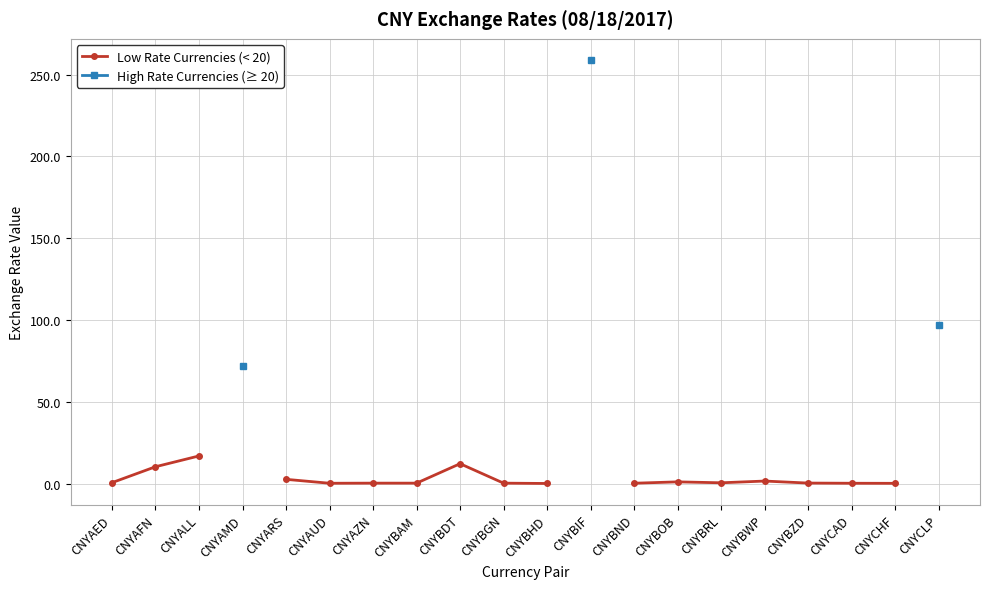

Which series changed the most between CNYARS and CNYBRL?

Low Rate Currencies (< 20)